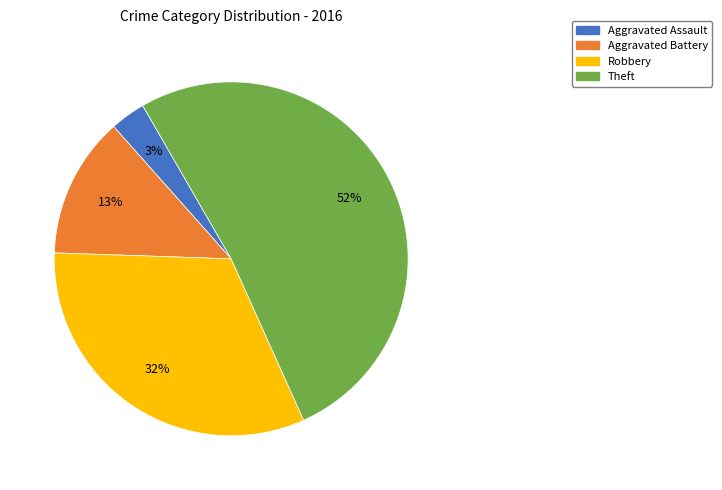

The Theft slice represents 38% of the pie. True or false?

False